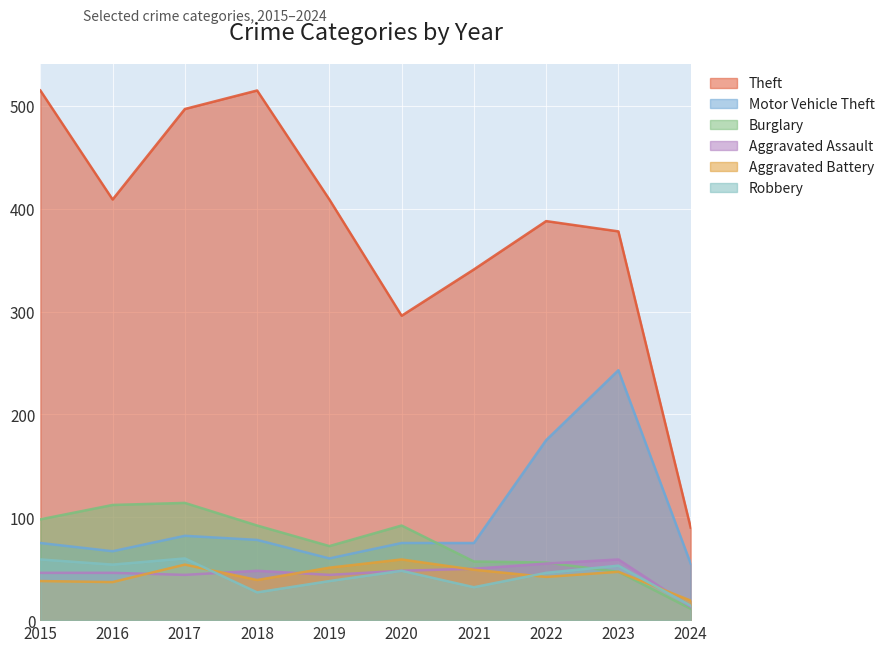

What is the value of the Theft point at the 1st from the left?

515